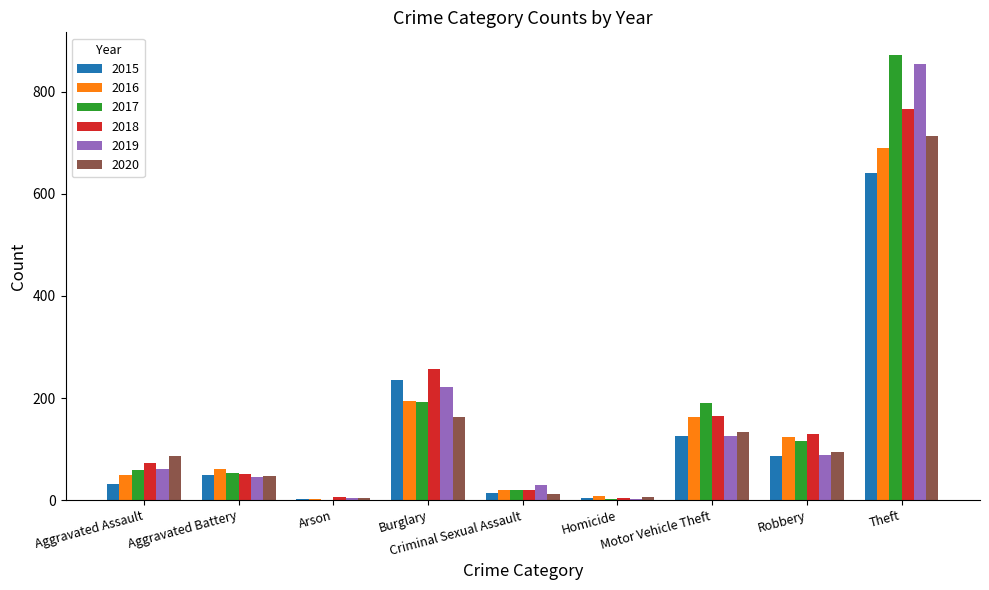

What is the spread (max minus min) of values at Burglary?

94